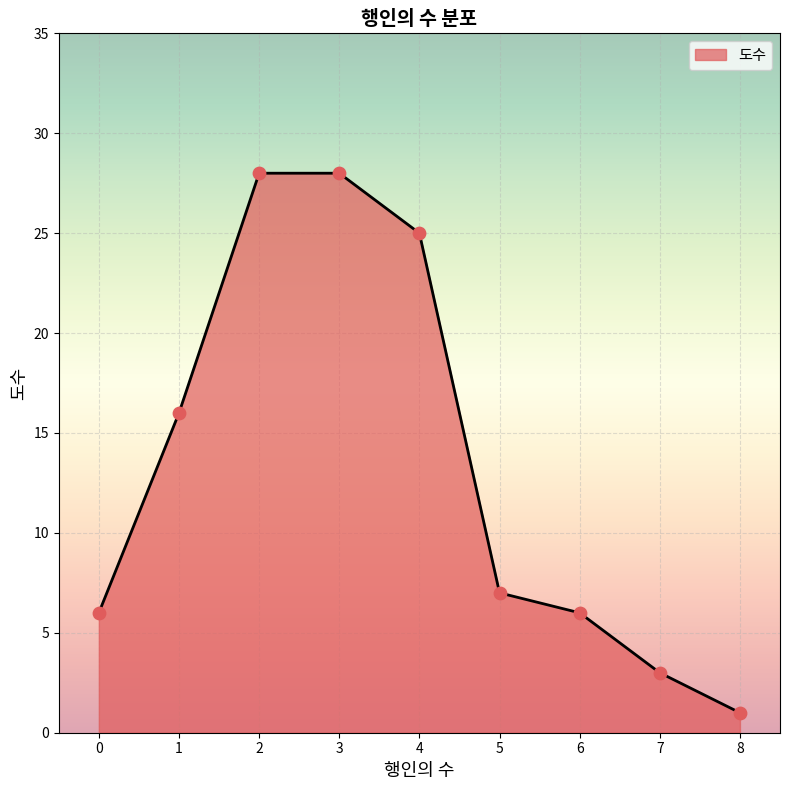

Which has a higher value, 5 or 3?

3